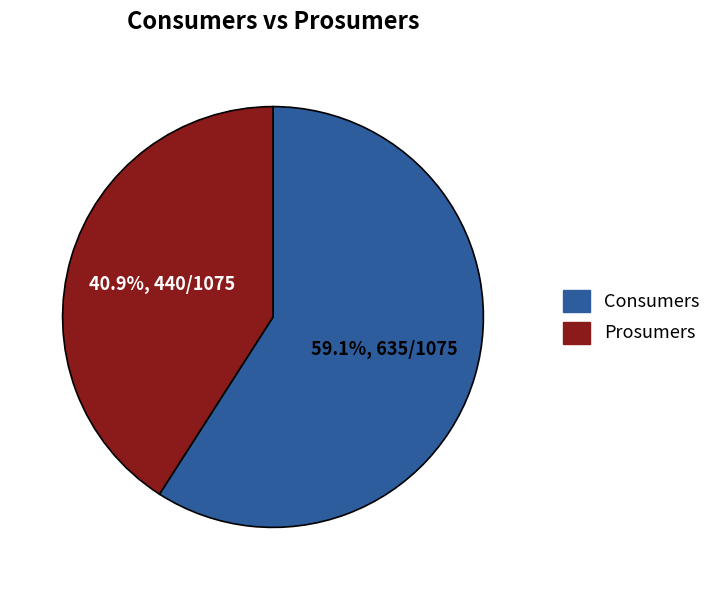

Which has a higher value, Consumers or Prosumers?

Consumers